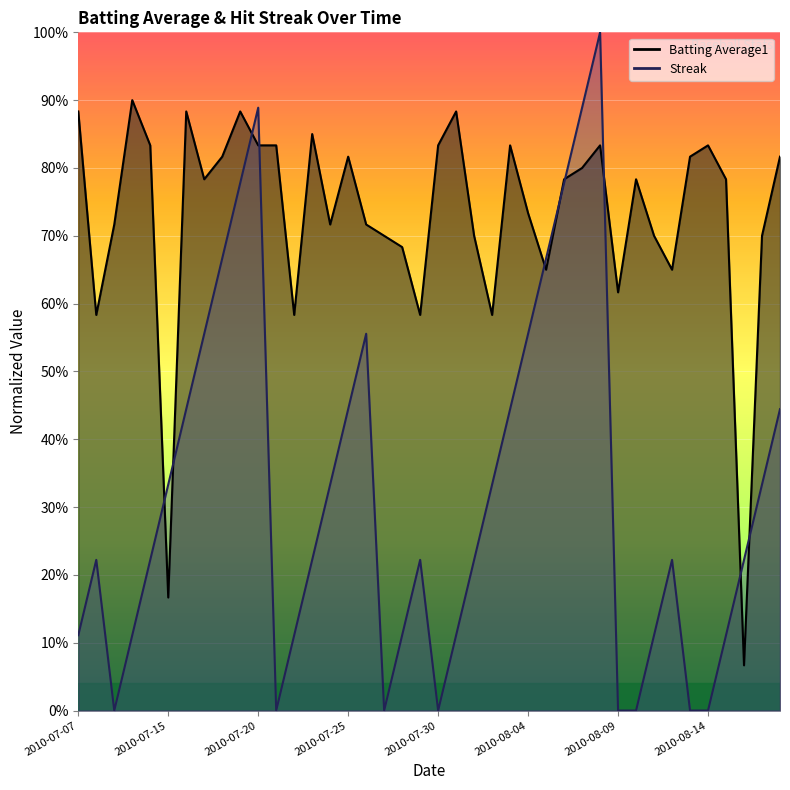

The Streak series shows 0.1 at 2010-07-10. True or false?

True